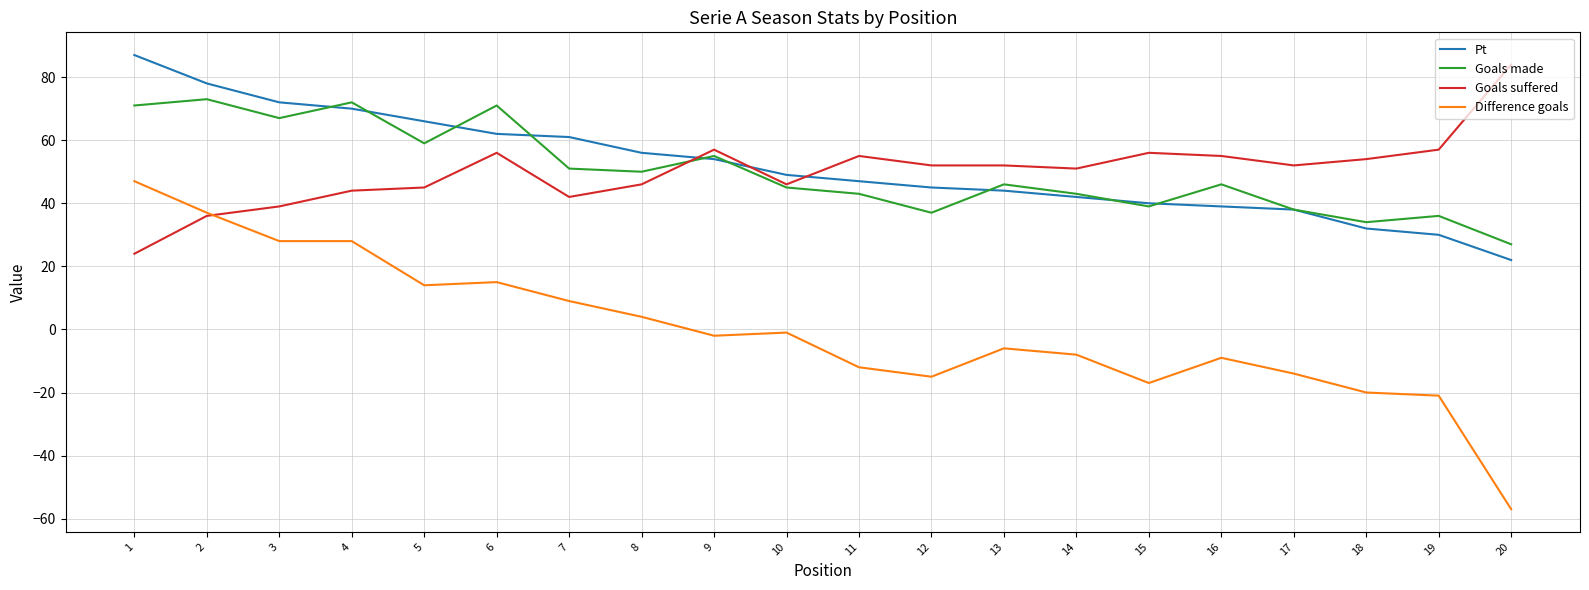

True or false: Difference goals and Goals made intersect in this chart.

False